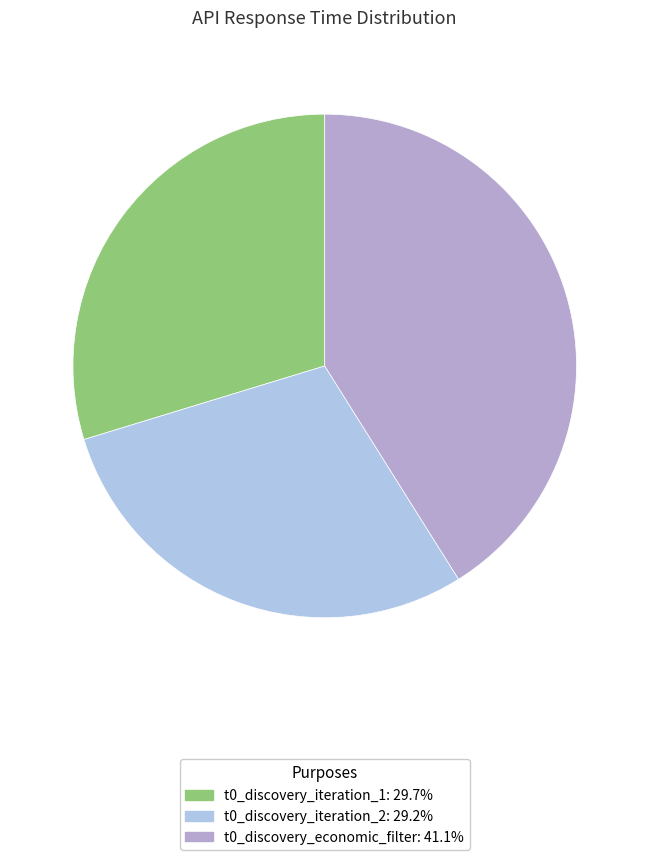

How many slices are in this pie chart?

3